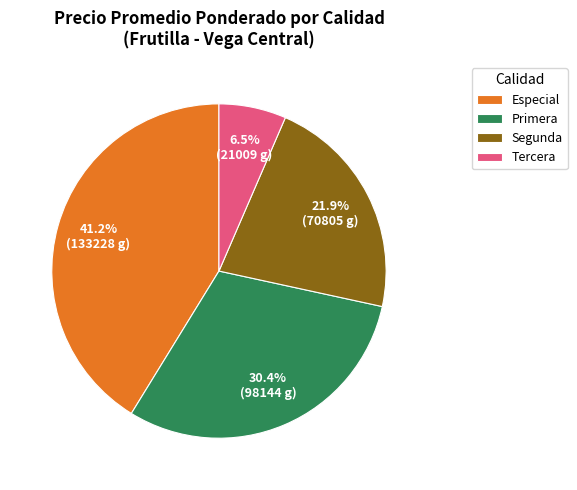

What is the total percentage of Primera and Segunda?

52.3%